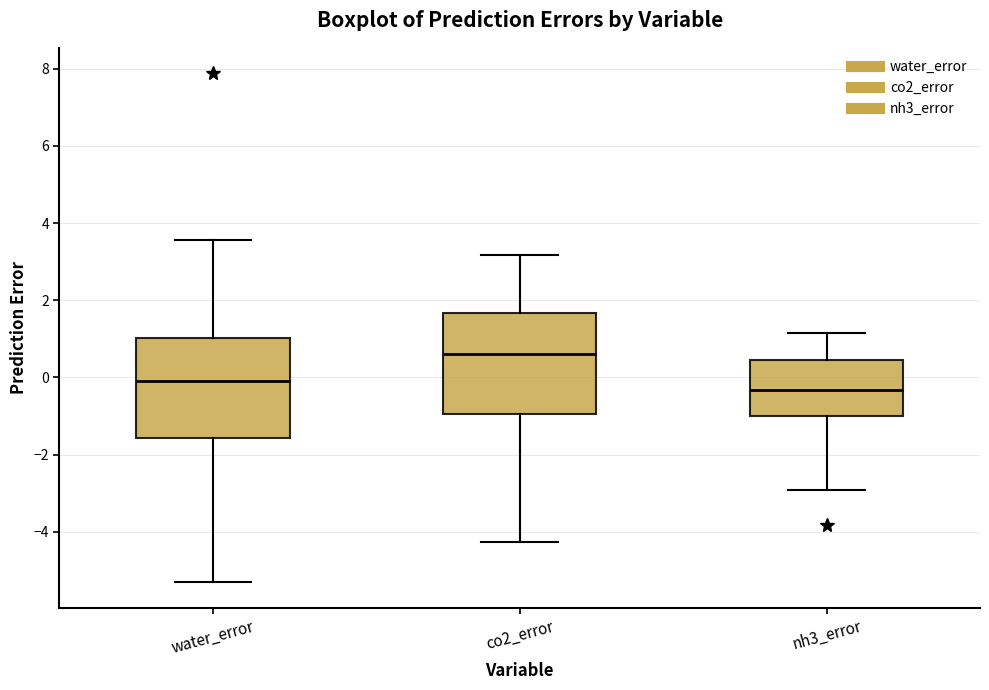

Where does the lower whisker of the box for water_error end on the y-axis? The values are not printed on the chart, so give them approximately, as read against the axis.

-5.4